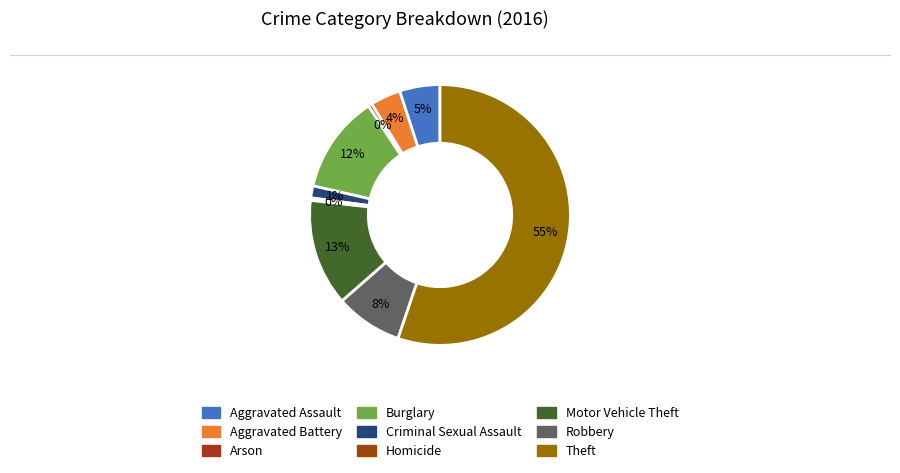

Rank the categories by value from lowest to highest.

Homicide, Arson, Criminal Sexual Assault, Aggravated Battery, Aggravated Assault, Robbery, Burglary, Motor Vehicle Theft, Theft